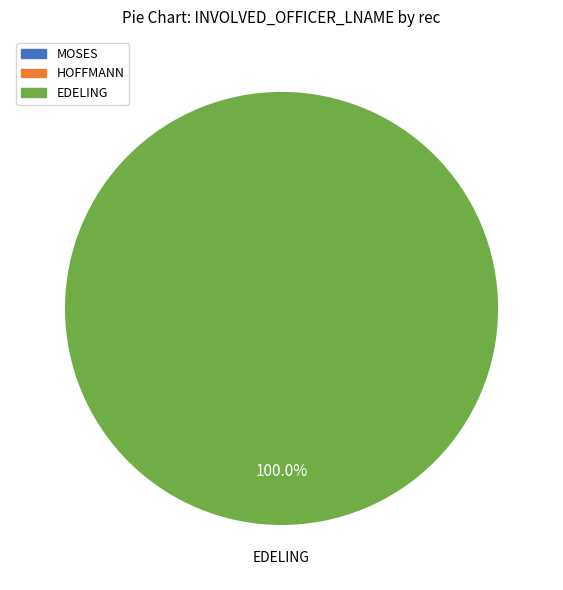

To the nearest percent, what is the average slice percentage?

33%